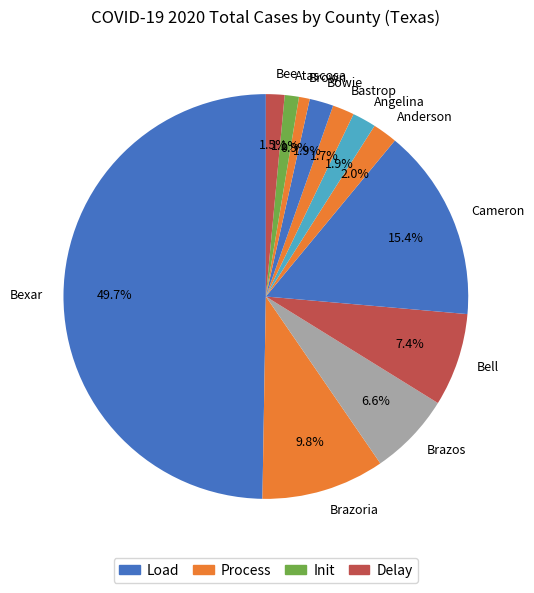

Which category has the biggest portion of the pie?

Bexar